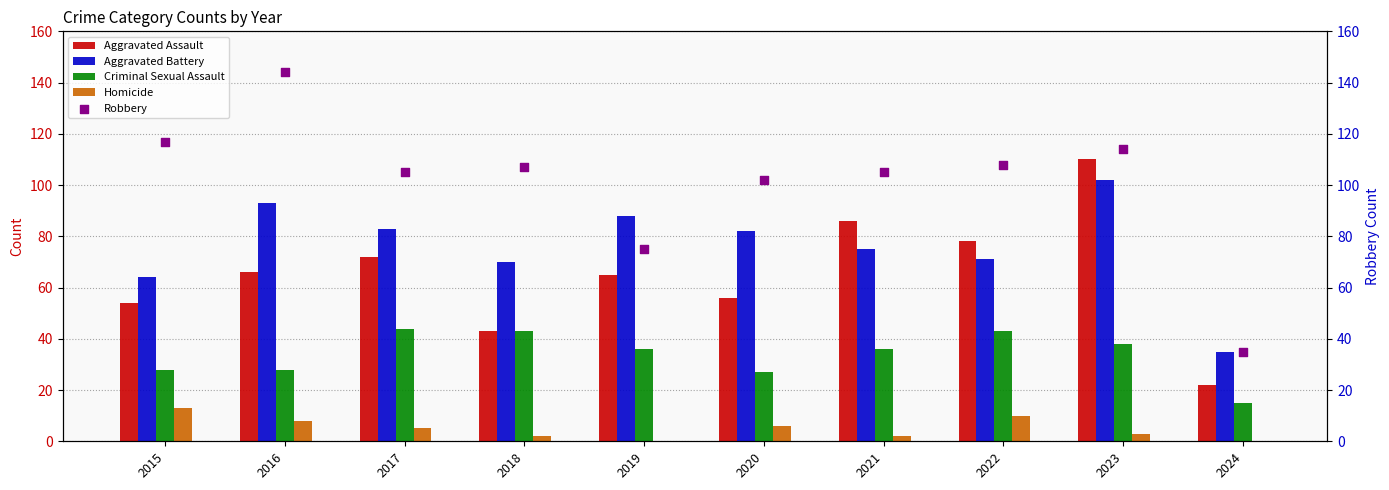

Which series contains the lowest Y value?

Homicide